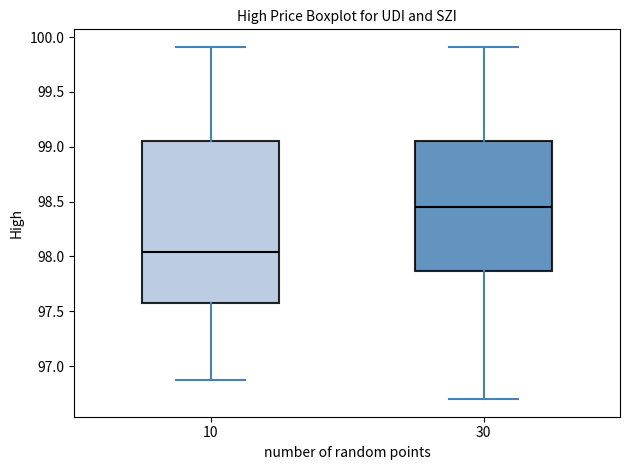

Where is the upper edge of the box at x = 10 on the y-axis? The values are not printed on the chart, so give them approximately, as read against the axis.

99.05